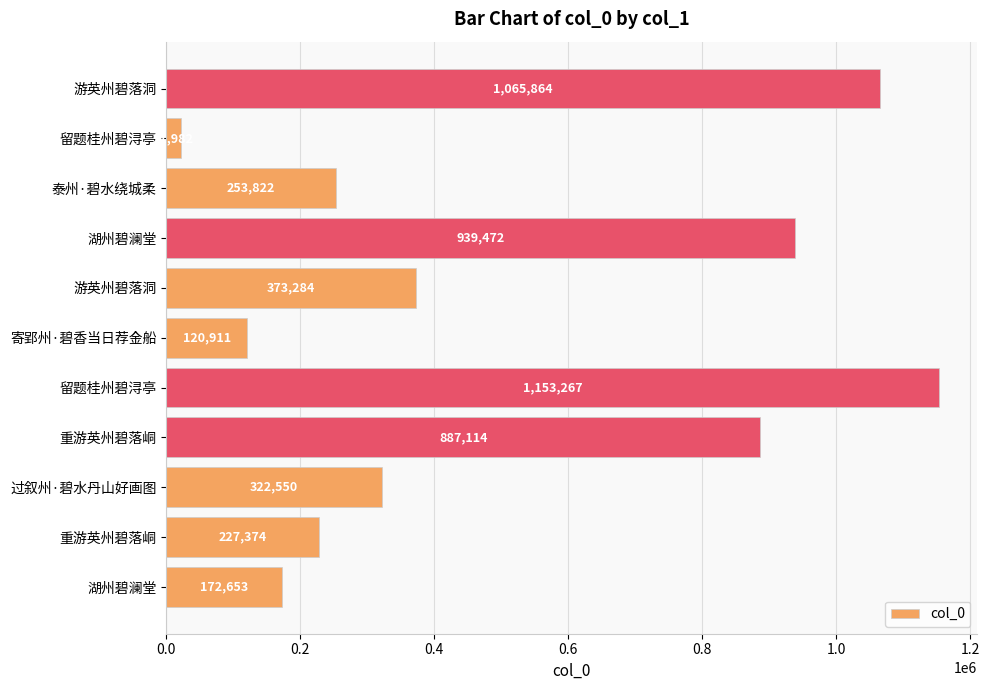

Count the number of data series in this chart.

1